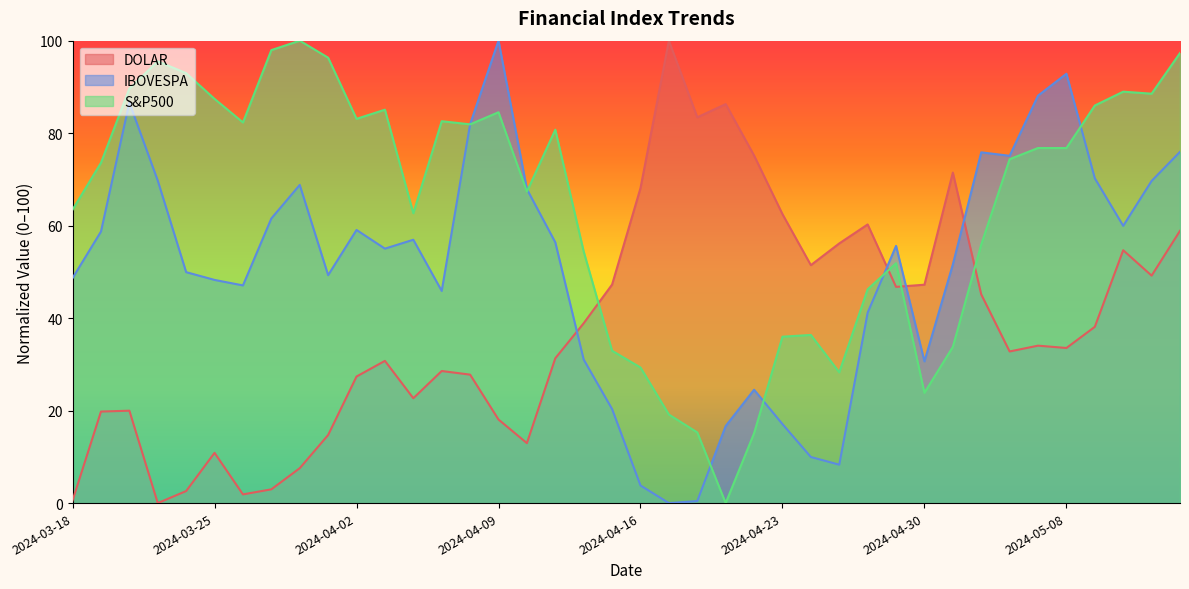

At which label does DOLAR reach its peak?

2024-04-17